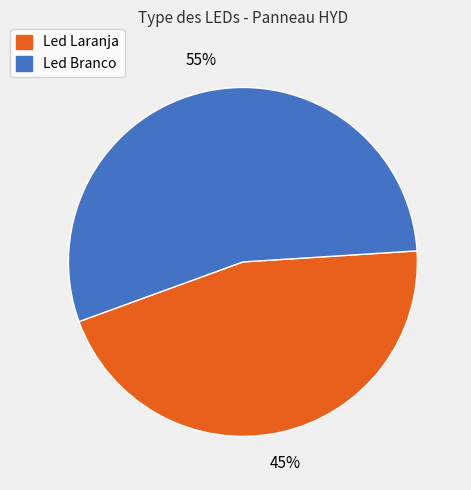

To the nearest percent, what is the combined percentage of Led Branco and Led Laranja?

100%